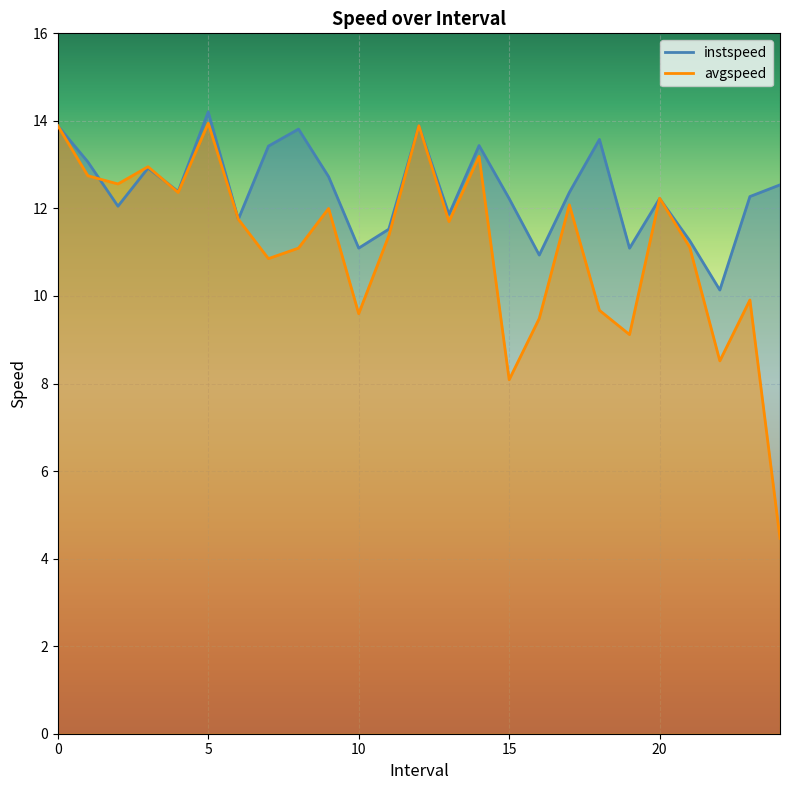

What is the difference between the maximum and minimum values in the instspeed series?

4.1